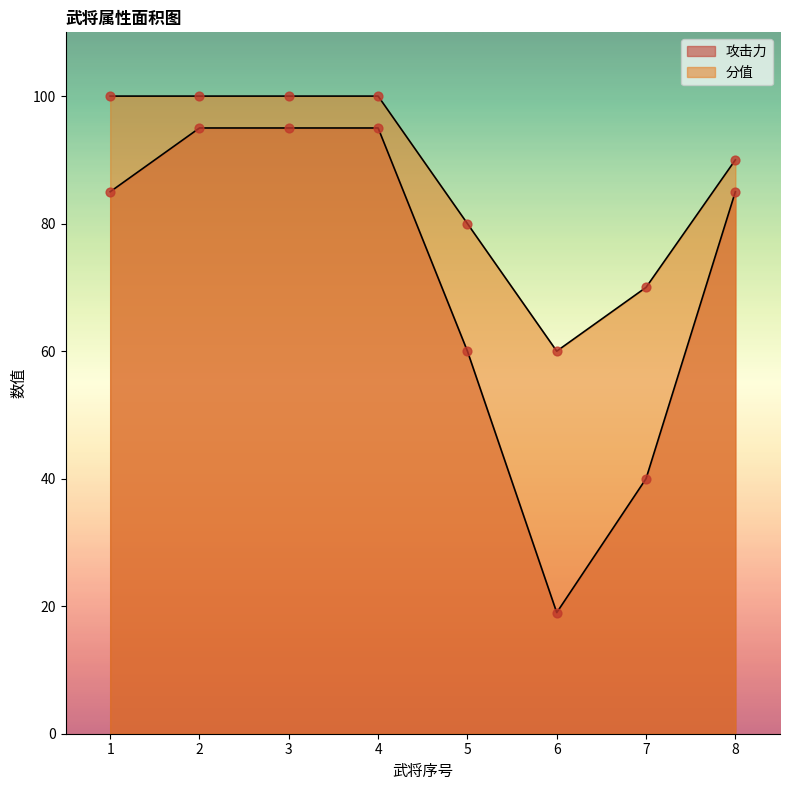

What is the total value across all series at 8?

175